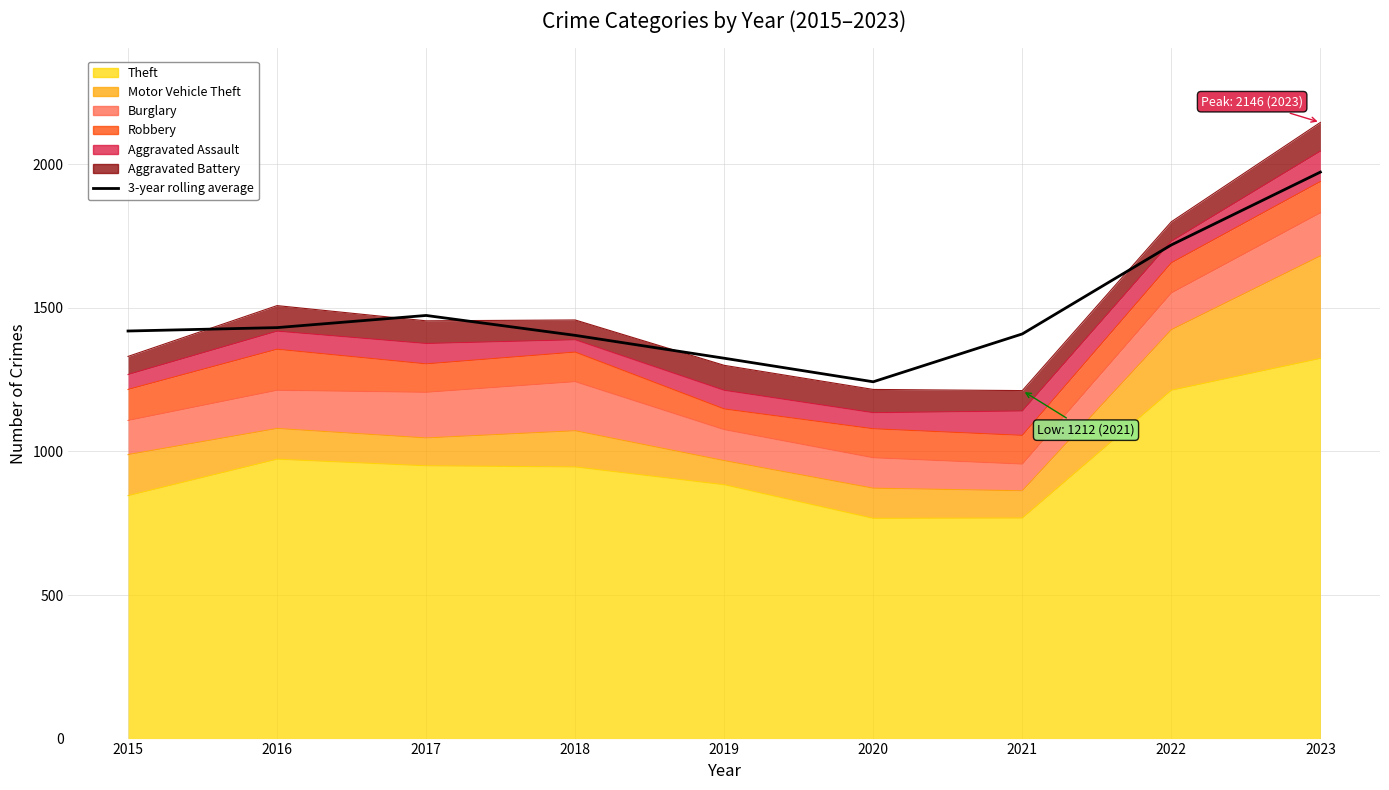

Which label corresponds to the largest value in the chart?

2023